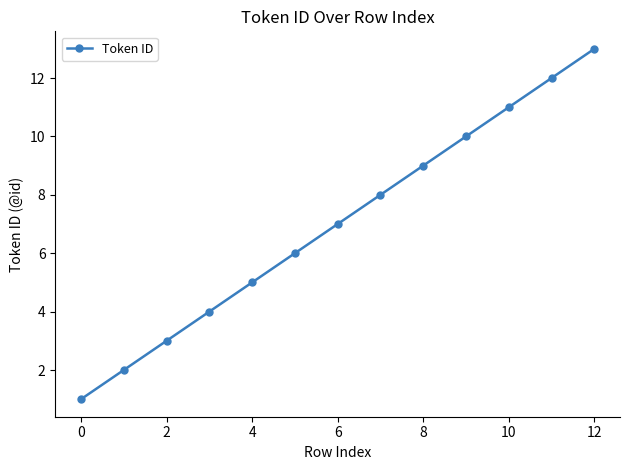

What is the maximum value shown in the chart?

13